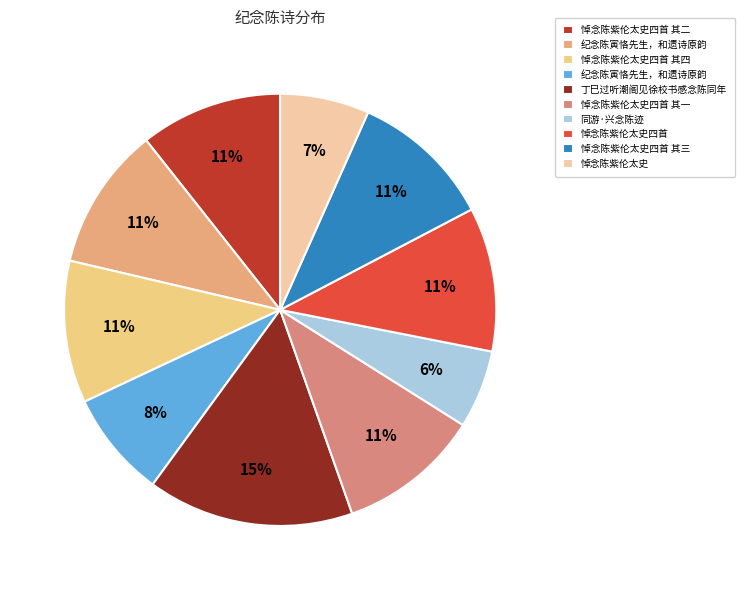

Is there a majority slice in this chart?

No